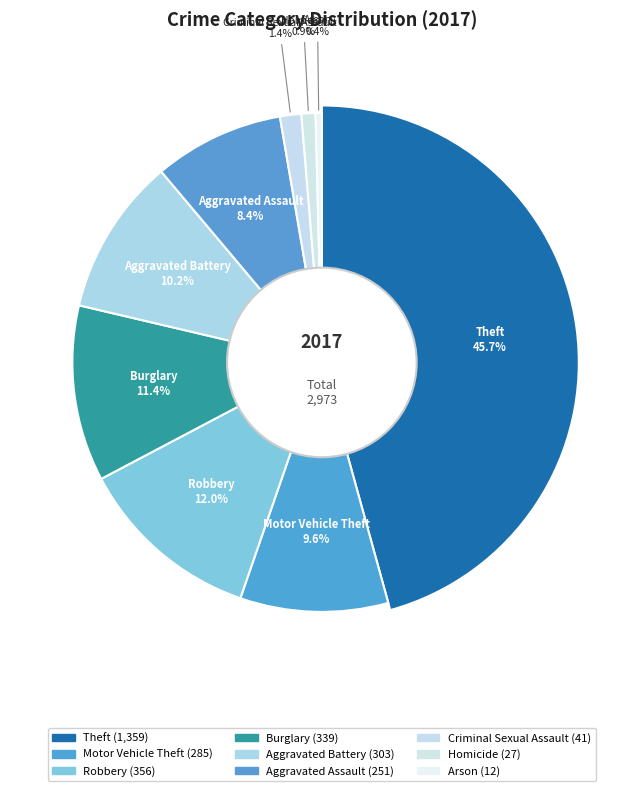

How many slices are in this pie chart?

9